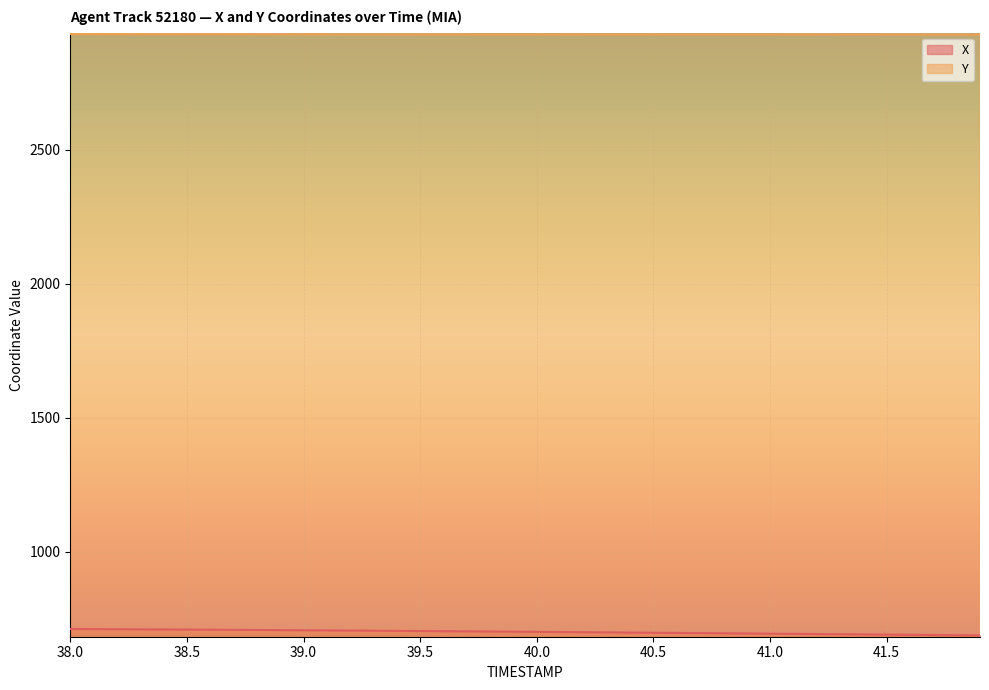

What is the value of the X point at the 6th from the left?

709.5